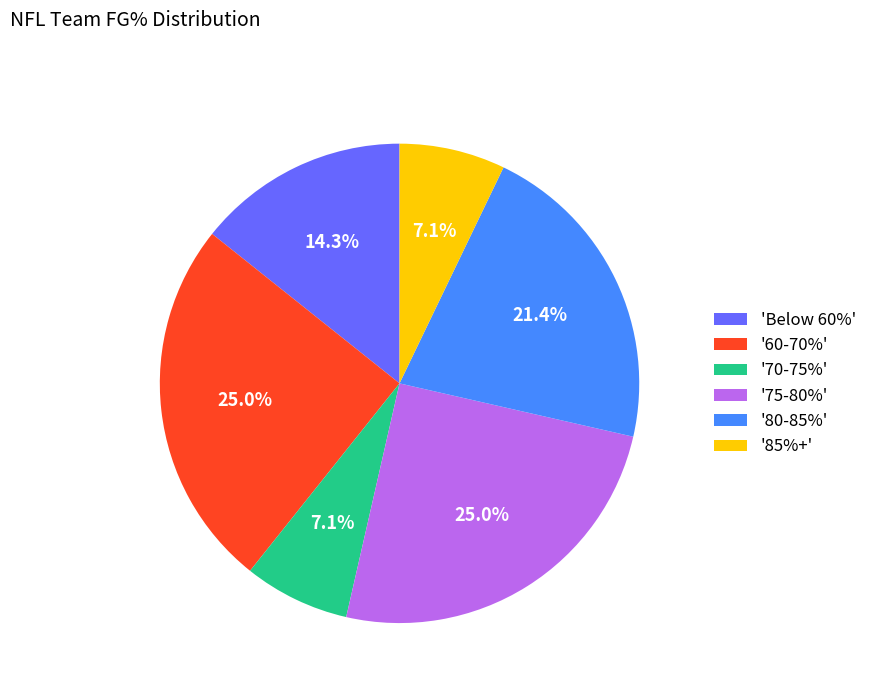

Is there a majority slice in this chart?

No